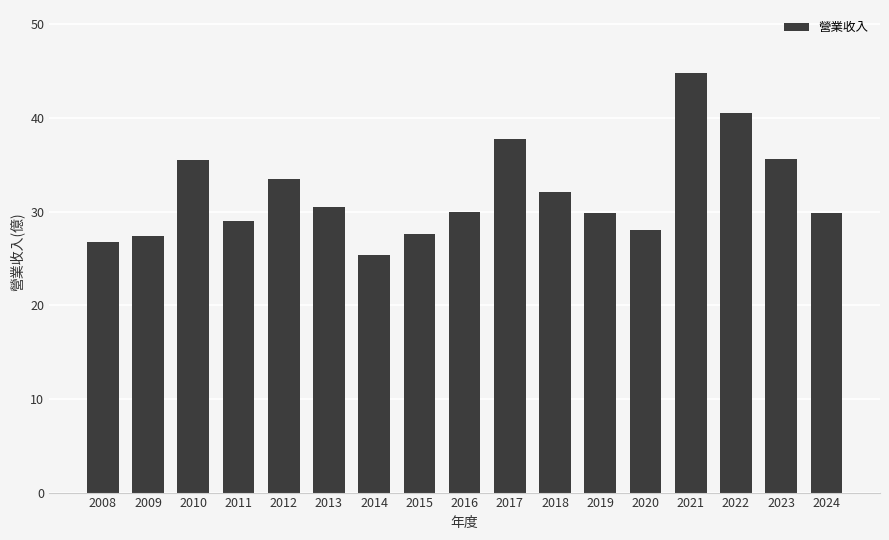

How many distinct data groups are displayed?

1